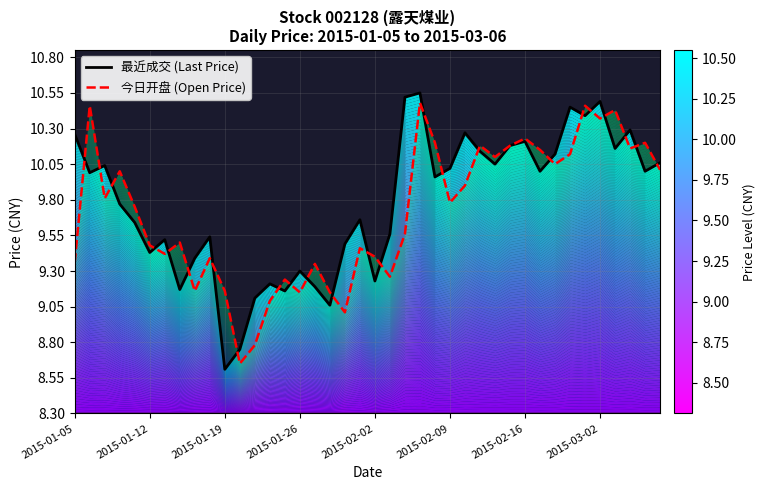

Rank the series at 2015-02-16 from highest to lowest value.

最近成交 (Last Price), 今日开盘 (Open Price)